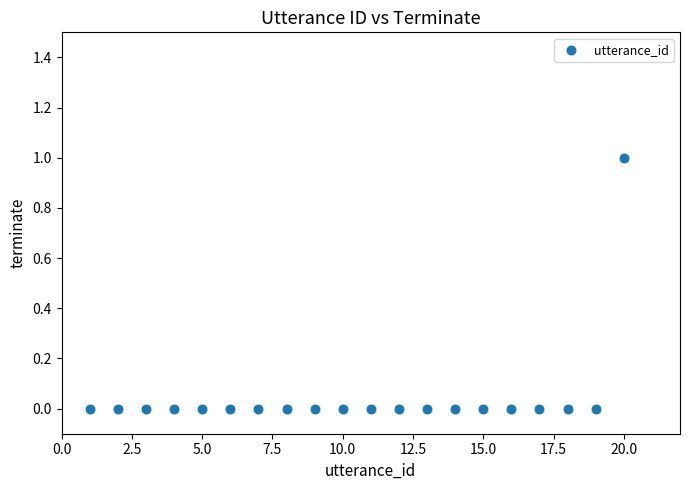

What is the range of X values (max minus min)?

19